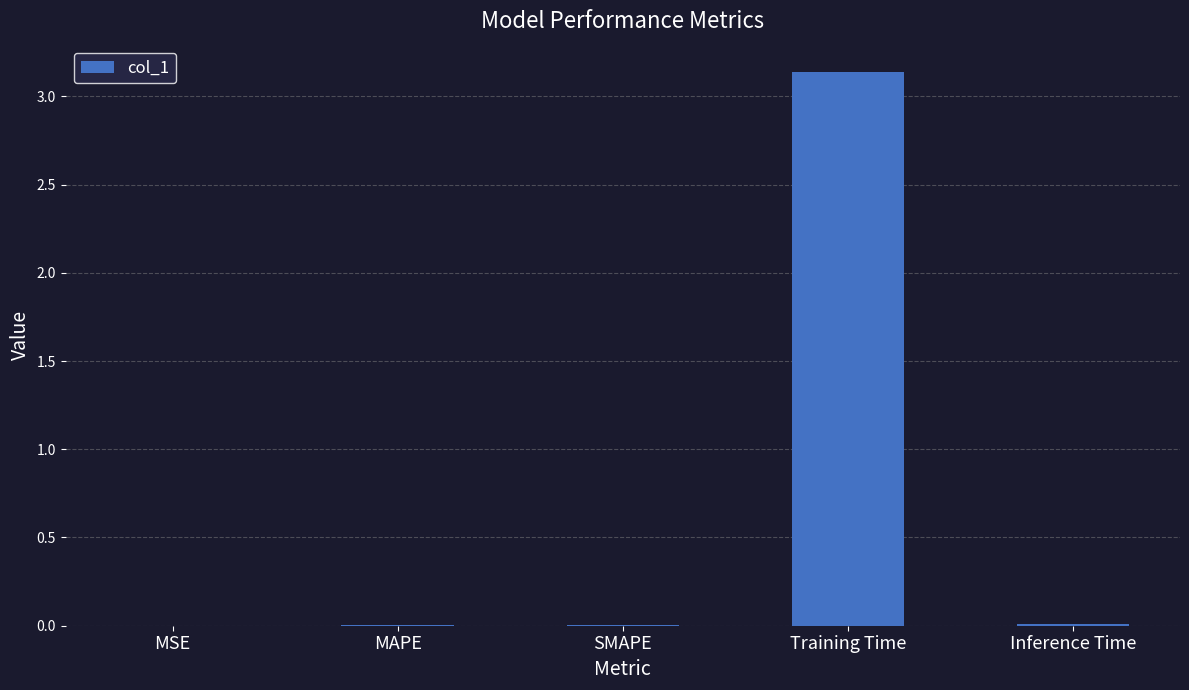

The chart shows a value of 0.0 at MSE. True or false?

True